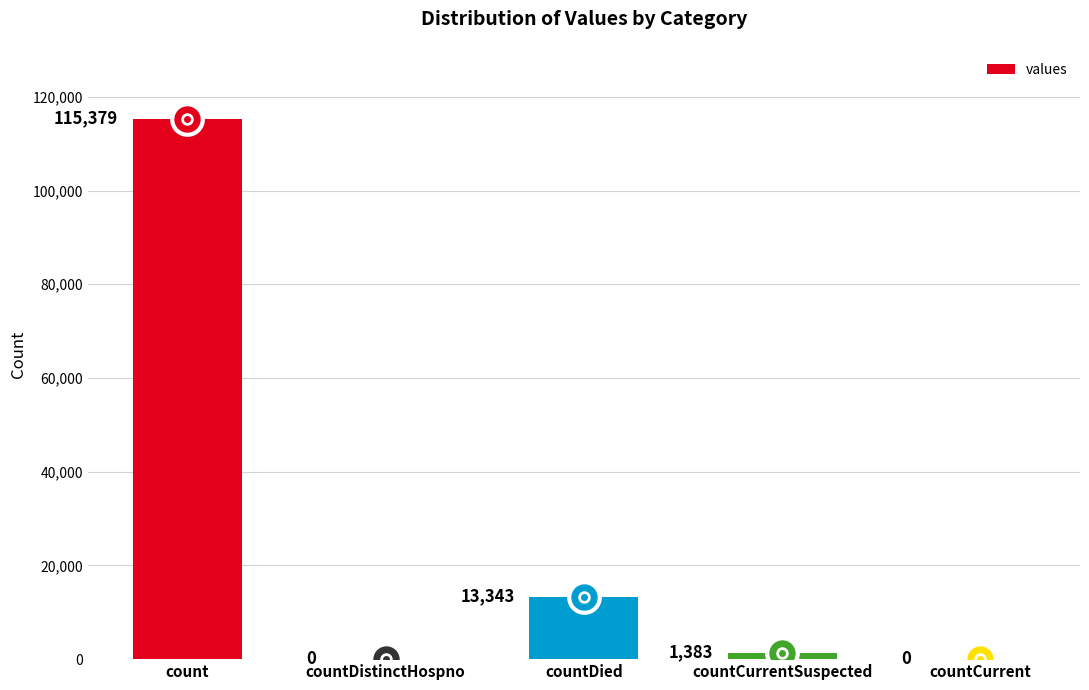

Reading right to left, extract all data points from this chart.

countCurrent=0	countCurrentSuspected=1383	countDied=13343	countDistinctHospno=0	count=115379